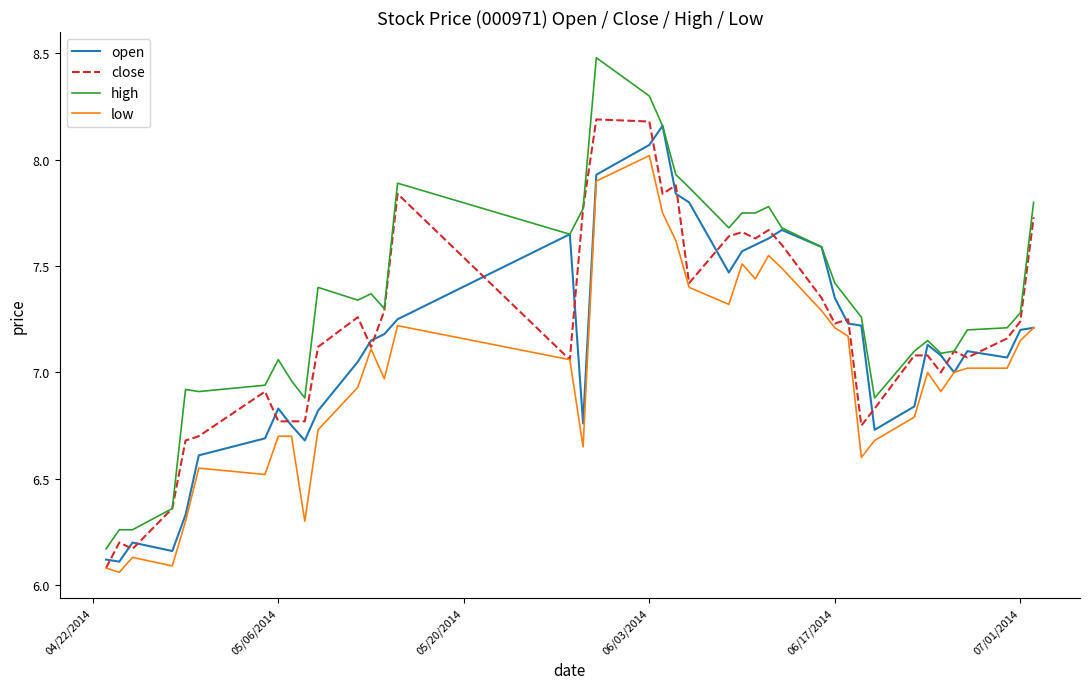

Does the chart display data point markers on the line(s)?

No